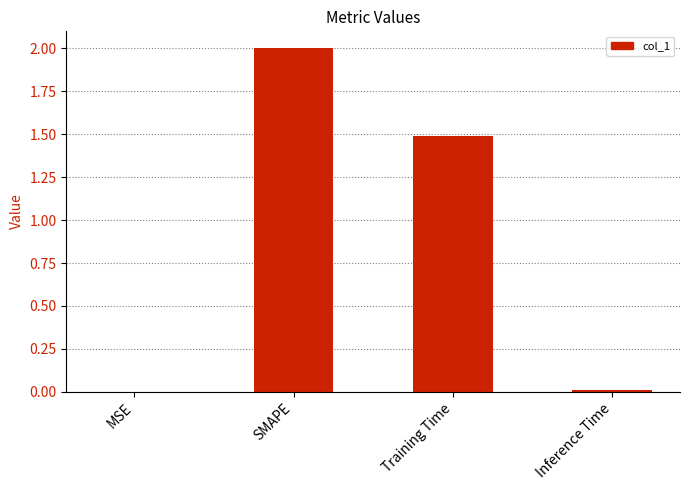

Read the value at SMAPE.

2.0